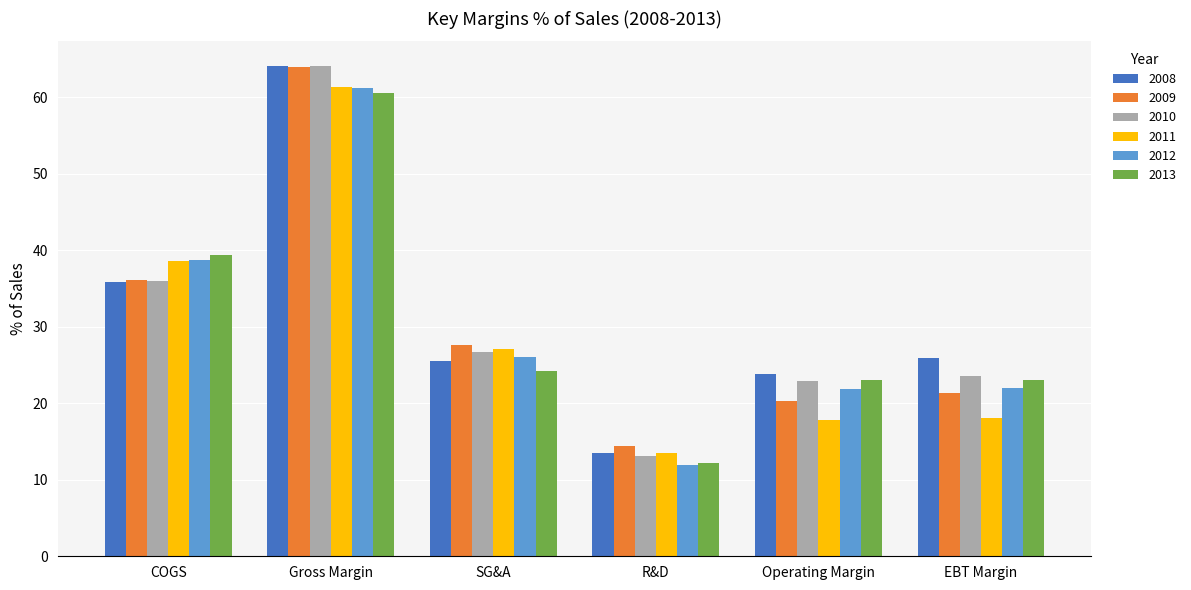

What is the label of the 6th bar from the left?

EBT Margin